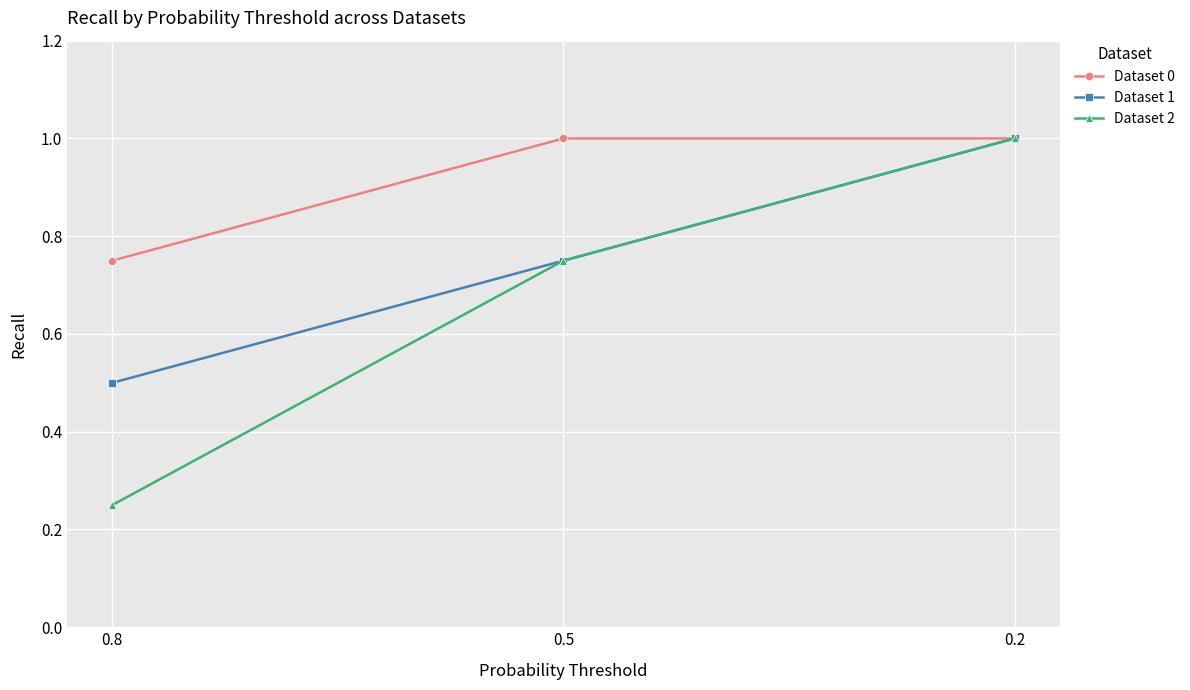

Which series has the largest range (max minus min)?

Dataset 2